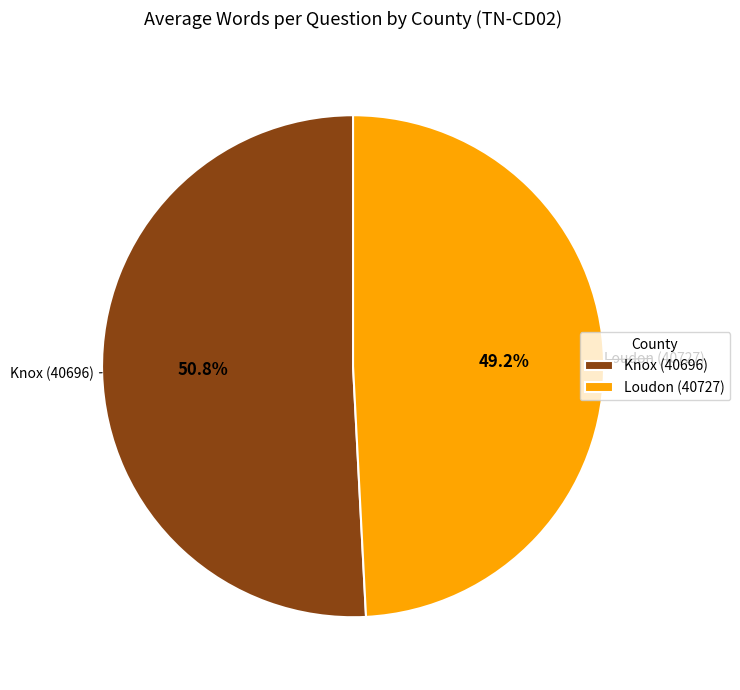

Which category has the smallest portion of the pie?

Loudon (40727)